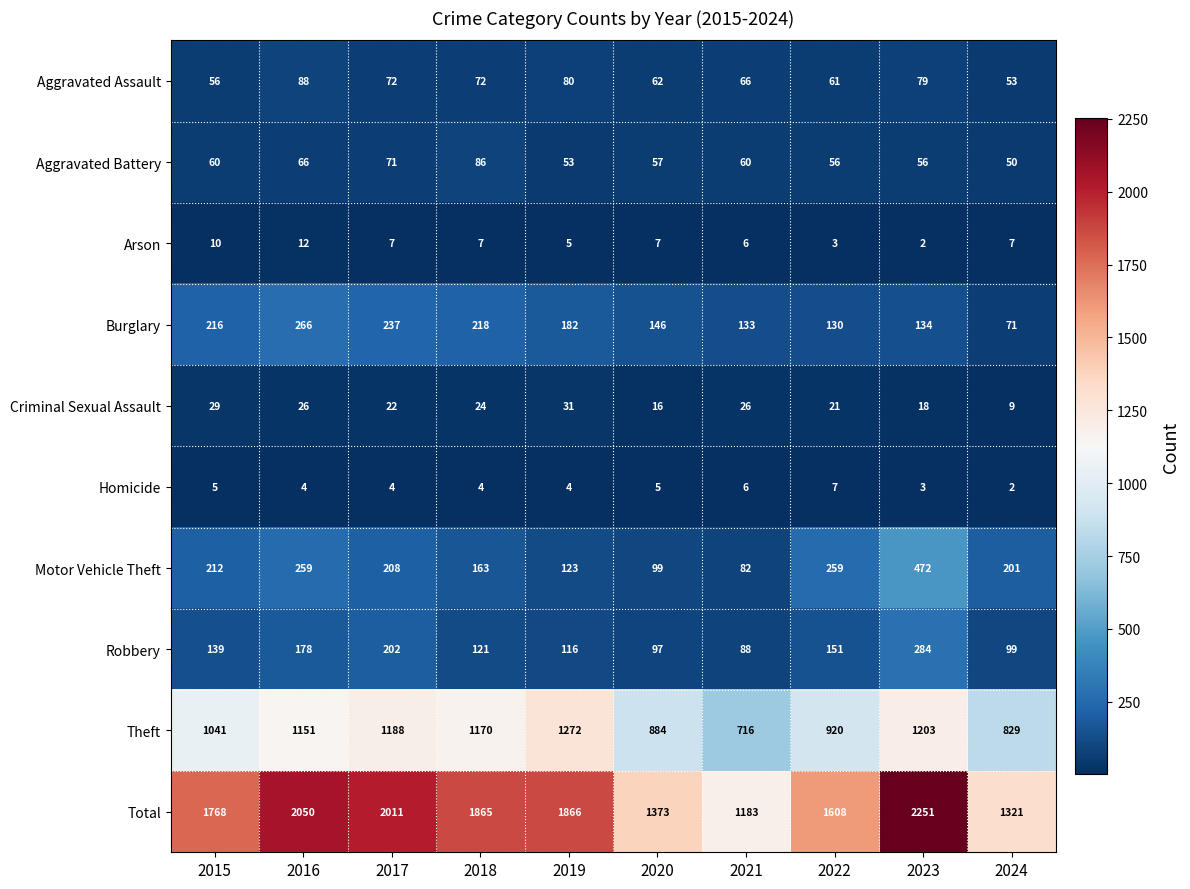

At which label is Robbery closest to 186?

2016